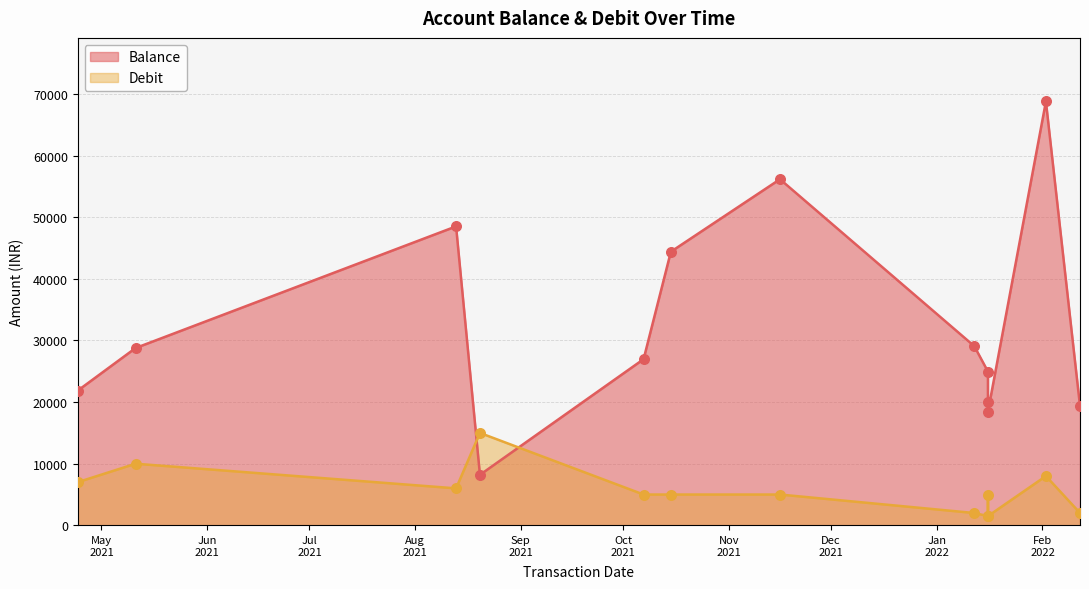

Which series contains the highest Y value?

Balance